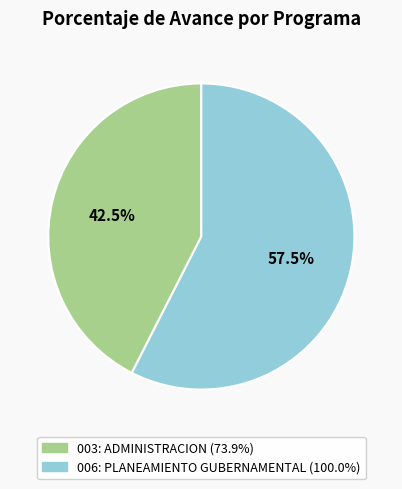

What percentage is NOT represented by 006: PLANEAMIENTO GUBERNAMENTAL?

42.5%